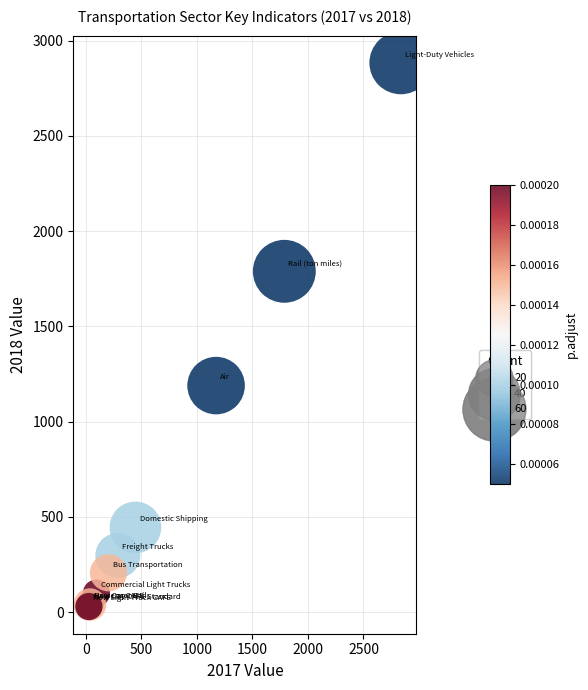

What Y value in the scatter plot is closest to 1456?

1188.9